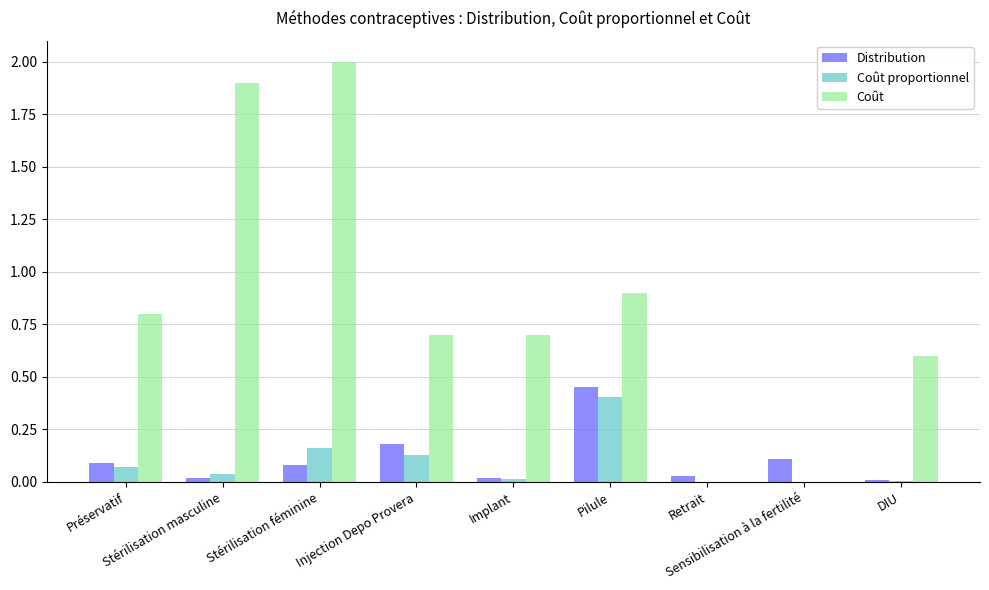

What is the greatest value displayed?

2.0